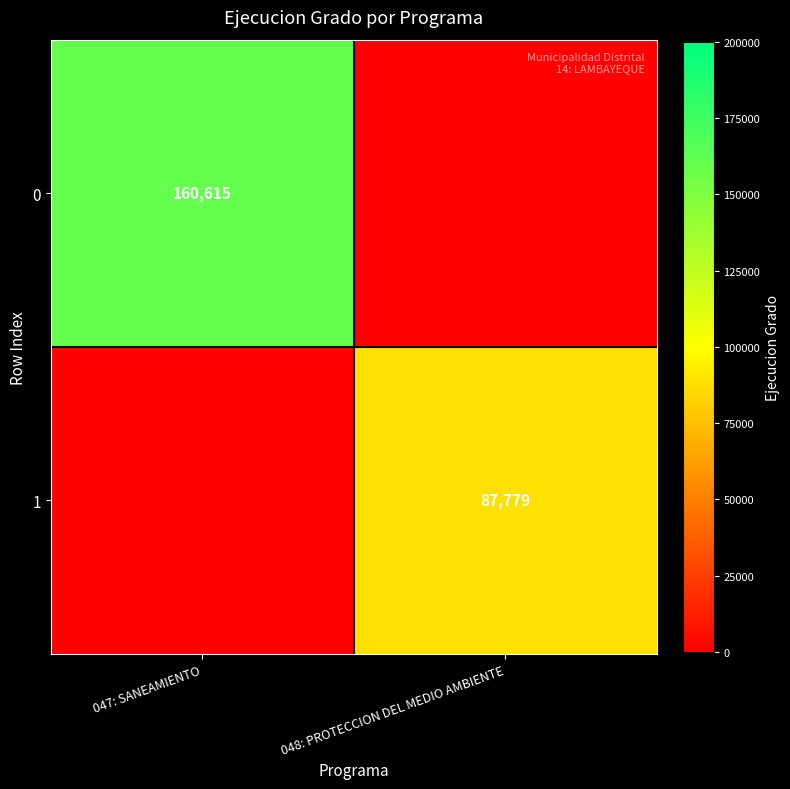

Is it true that 1 equals 87779 at 048: PROTECCION DEL MEDIO AMBIENTE?

True